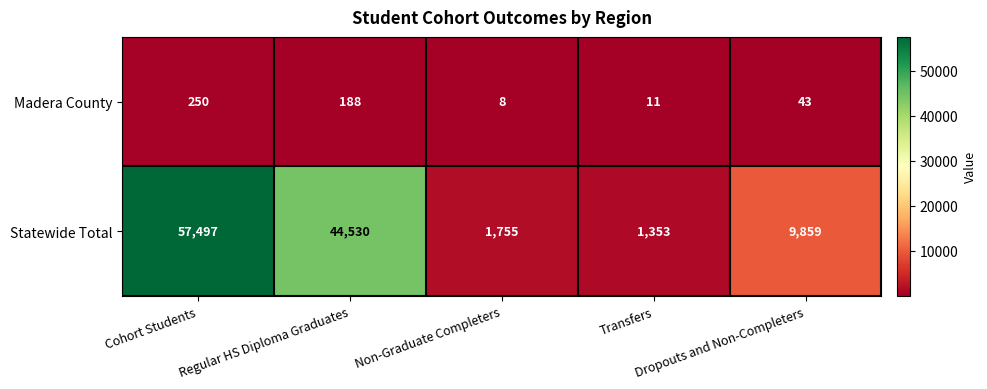

Rank the series by their average value, from lowest to highest.

Madera County, Statewide Total